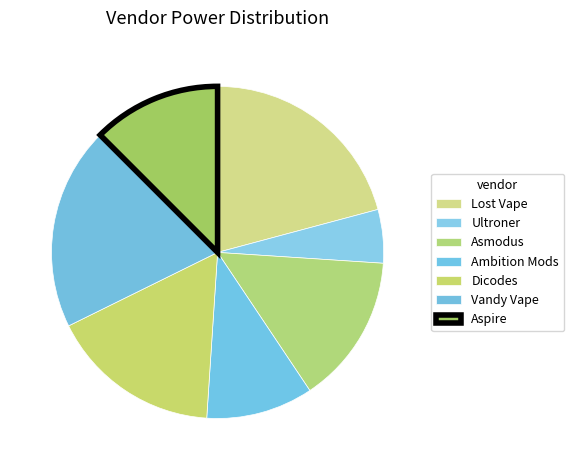

To the nearest percent, what is the difference between the largest and smallest slice percentages?

16%